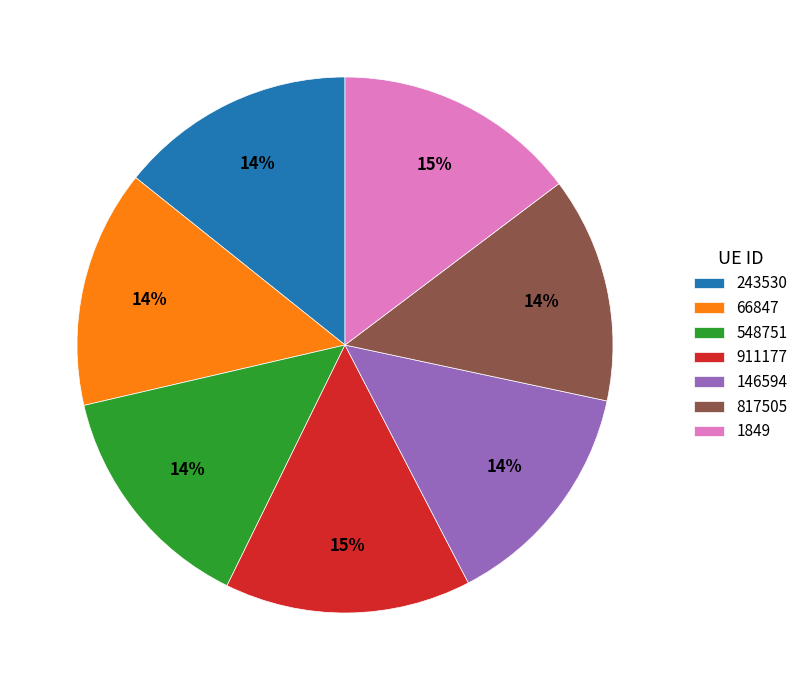

The 1849 slice represents 15% of the pie. True or false?

True